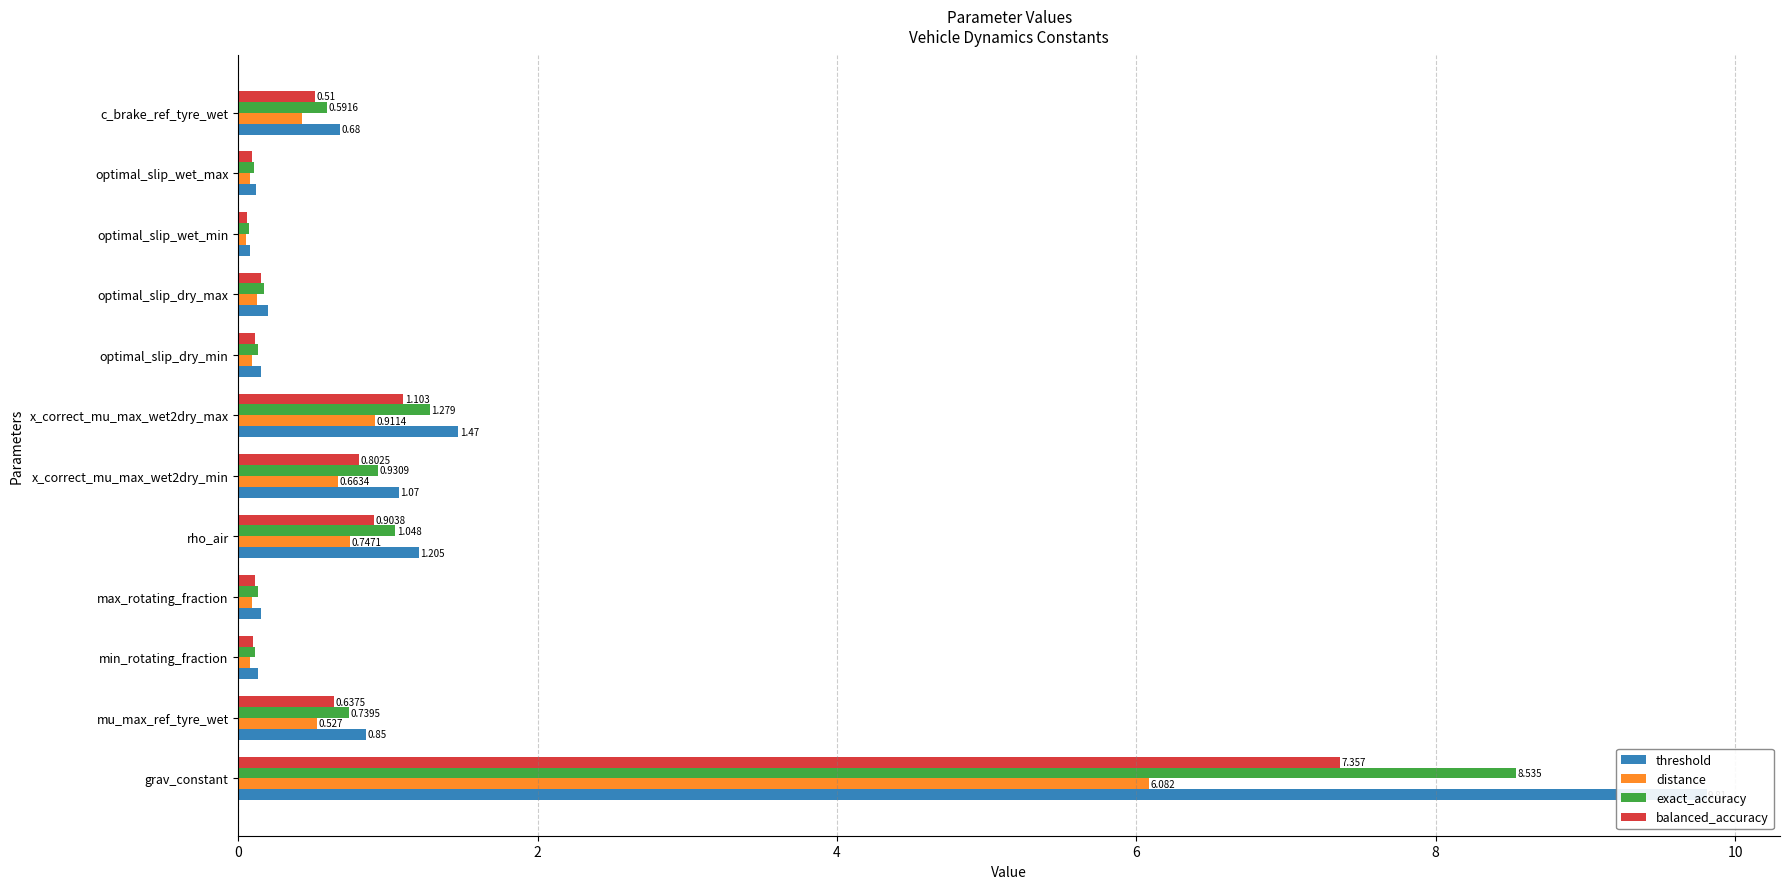

What is the difference between the highest and lowest values at x_correct_mu_max_wet2dry_max?

0.6